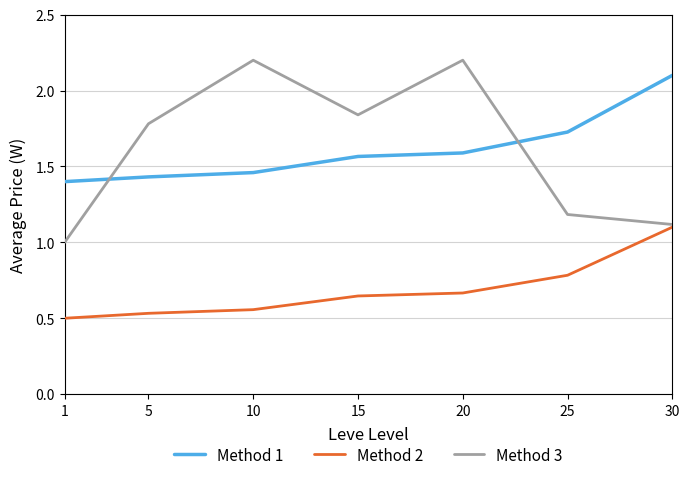

The value of Method 2 at 30 is 1.1. True or false?

True